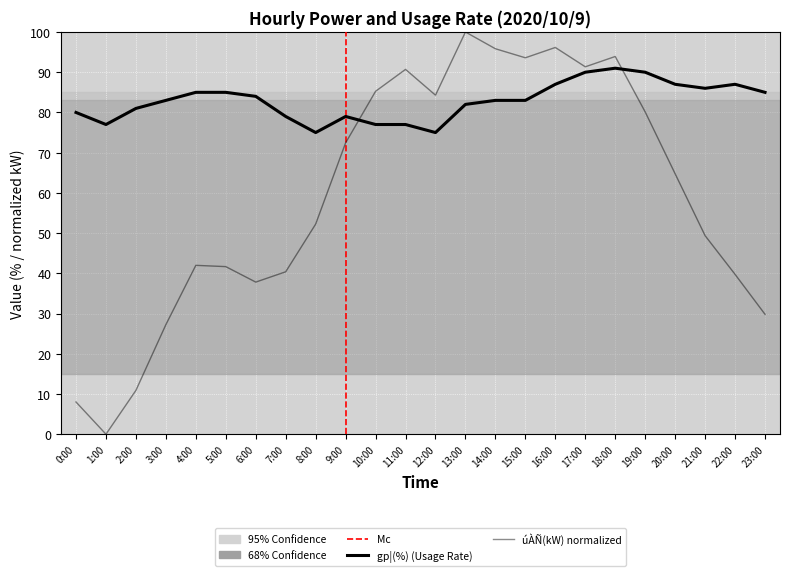

At which category is the sum across all series the highest?

18:00